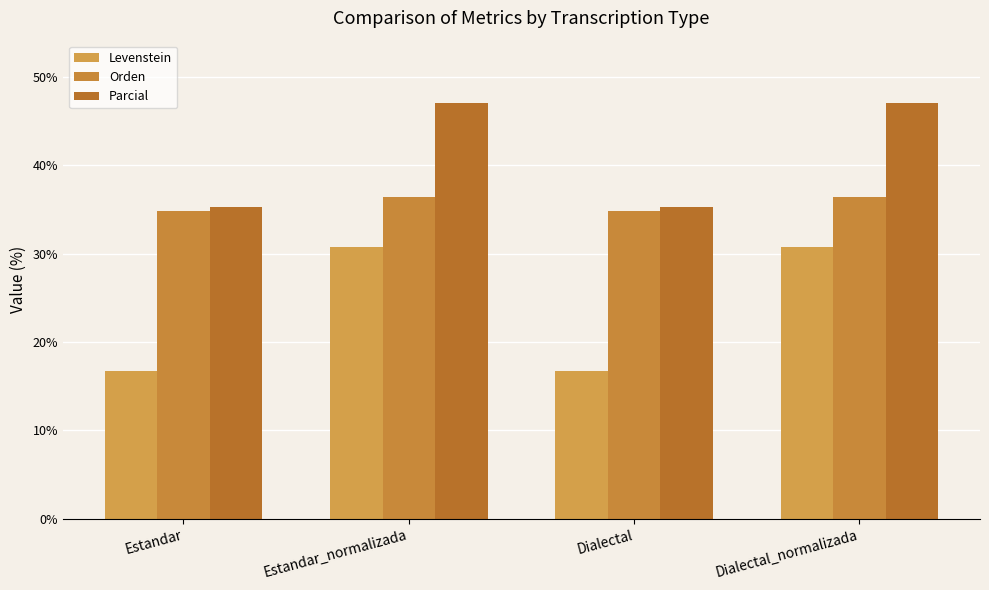

What value does the Orden series have at Estandar?

34.8